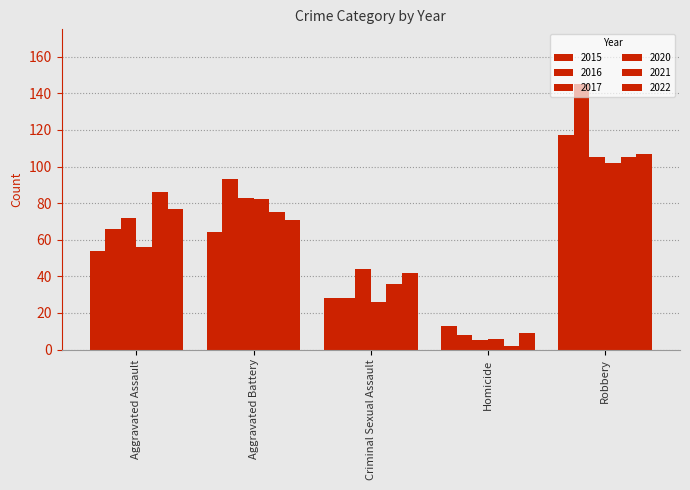

Which series has the largest range (max minus min)?

2016